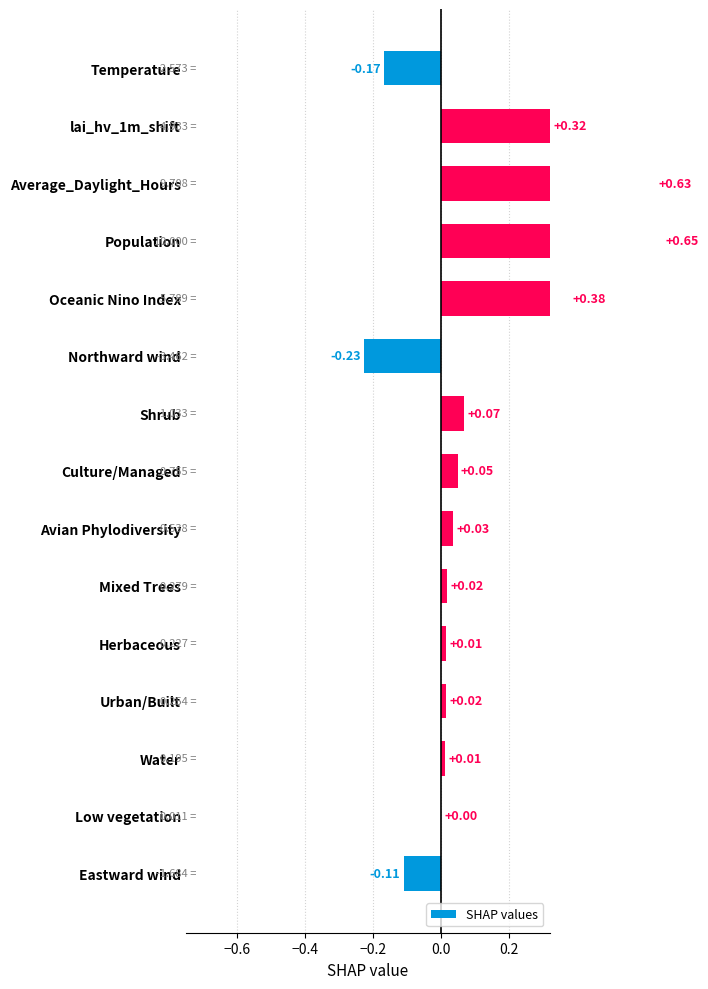

What value does the data have at Population?

0.7